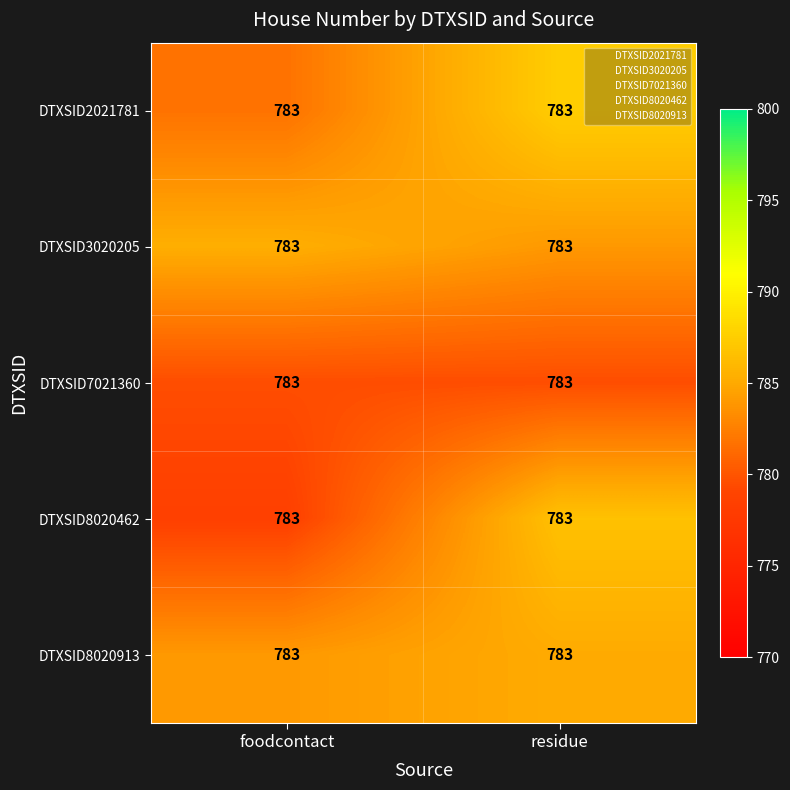

At which label does DTXSID8020913 reach its minimum?

foodcontact